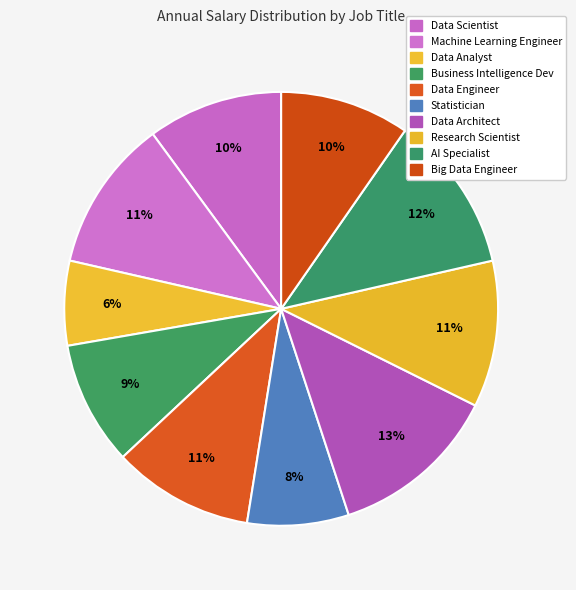

What is the total percentage of Data Scientist and Machine Learning Engineer?

21.4%